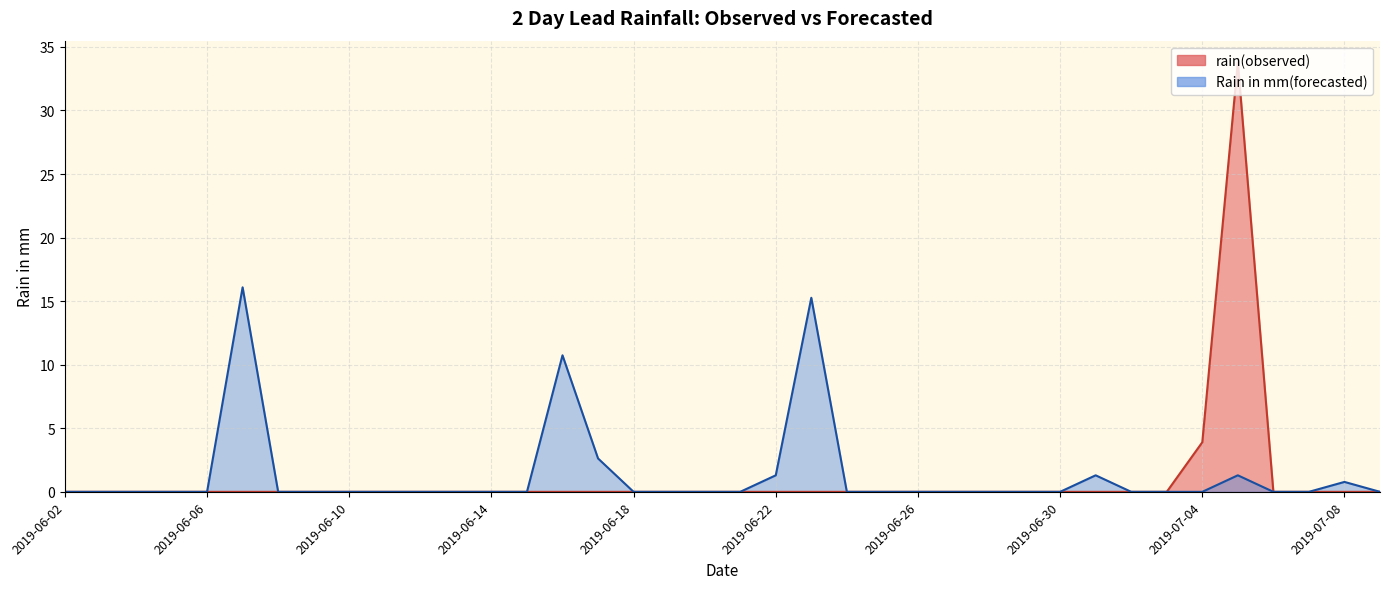

At how many categories does at least one series exceed 32?

1